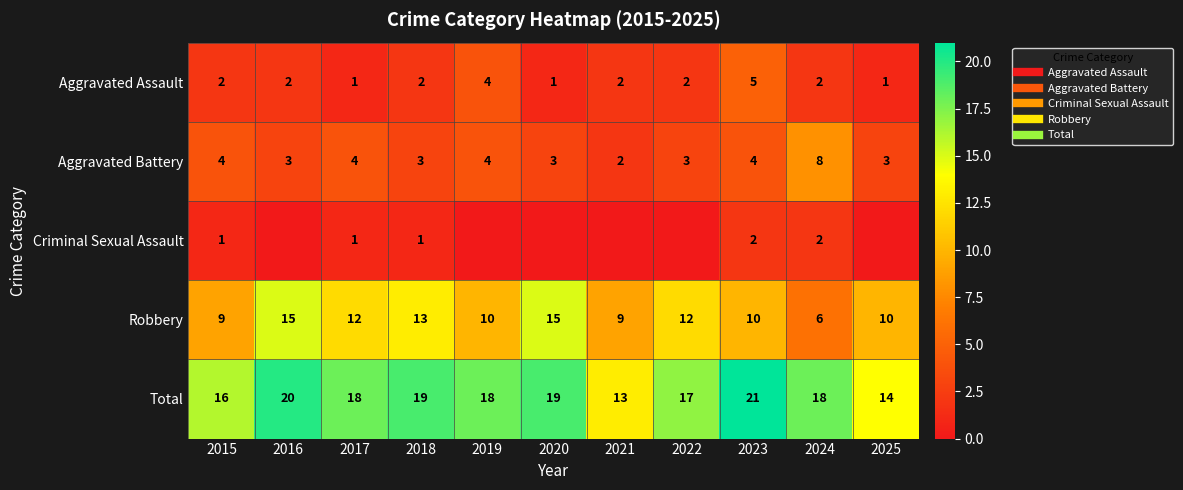

Is the value of Robbery at 2017 greater than the value of Aggravated Assault at 2024?

Yes